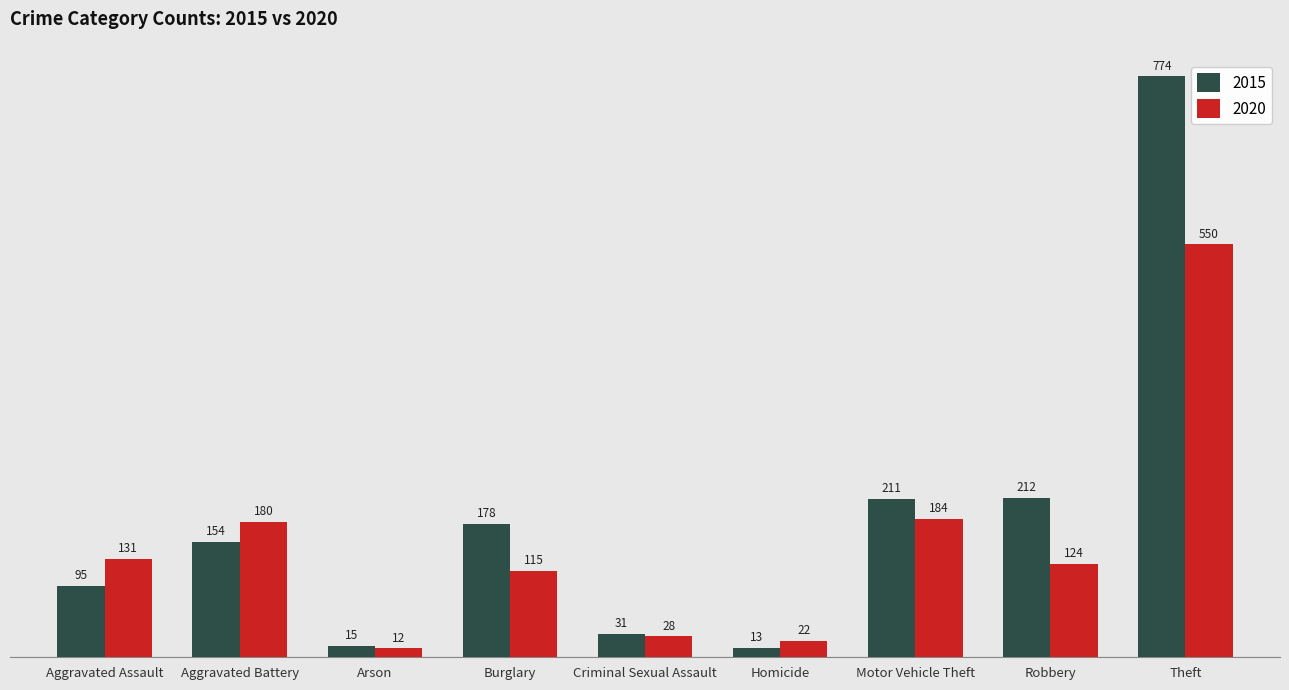

True or false: 2015 has a value of 56 at Aggravated Battery.

False